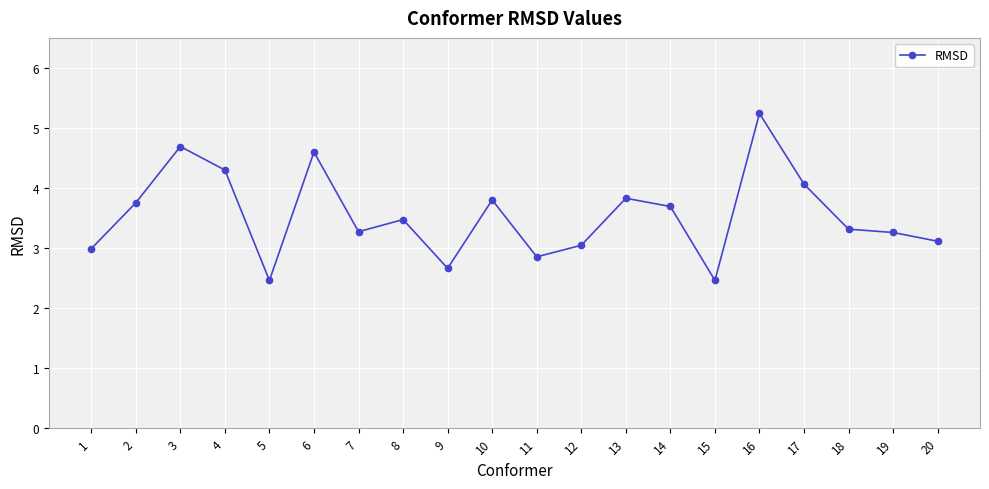

Reading left to right, list all the values displayed in this chart.

3.0	3.8	4.7	4.3	2.5	4.6	3.3	3.5	2.7	3.8	2.9	3.0	3.8	3.7	2.5	5.2	4.1	3.3	3.3	3.1